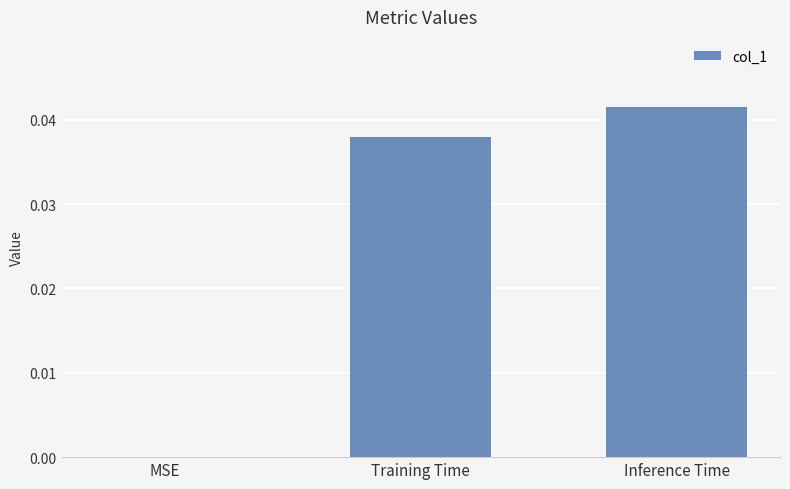

True or false: the data shows 0.1 at Training Time.

False